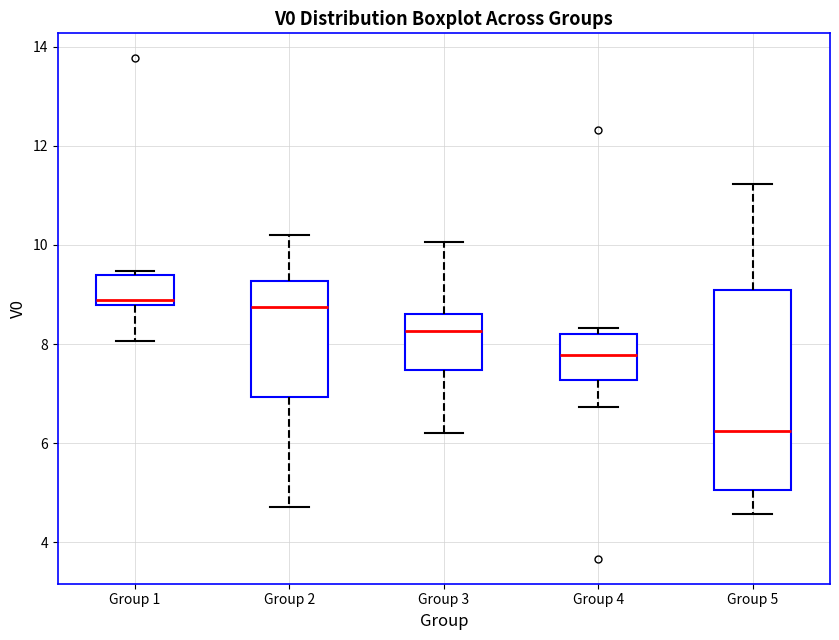

Which box has the lowest median line?

Group 5